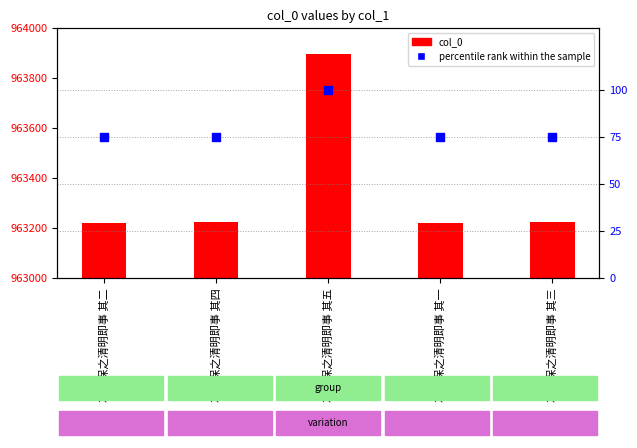

Is the value of col_0 at 次赵保之清明即事 其四 greater than the value of percentile rank within the sample at 次赵保之清明即事 其五?

Yes